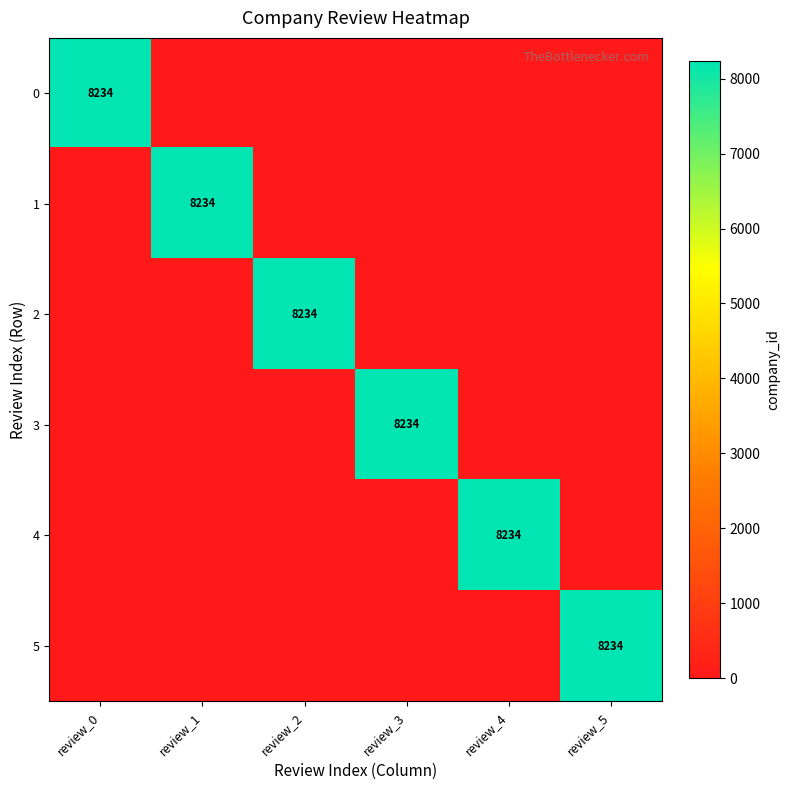

The 5 series shows 11838 at review_5. True or false?

False